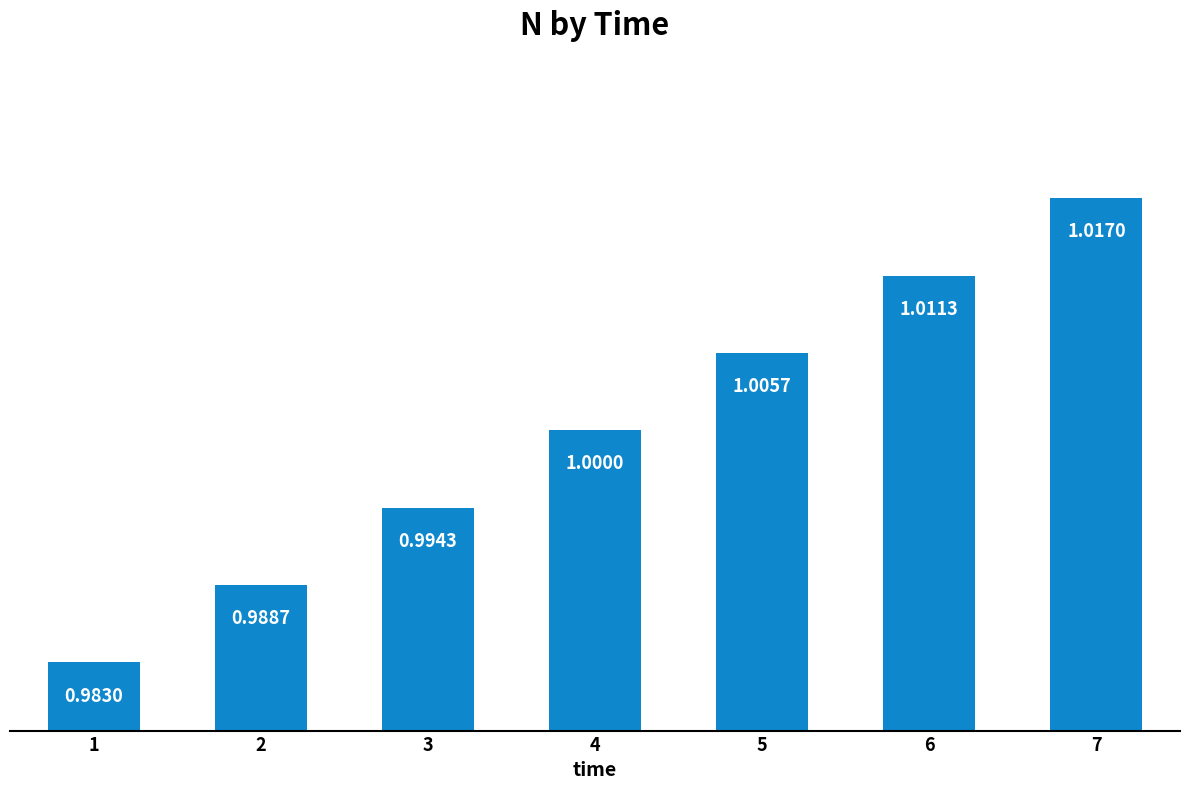

List the labels in order of value, smallest first.

1, 2, 3, 4, 5, 6, 7